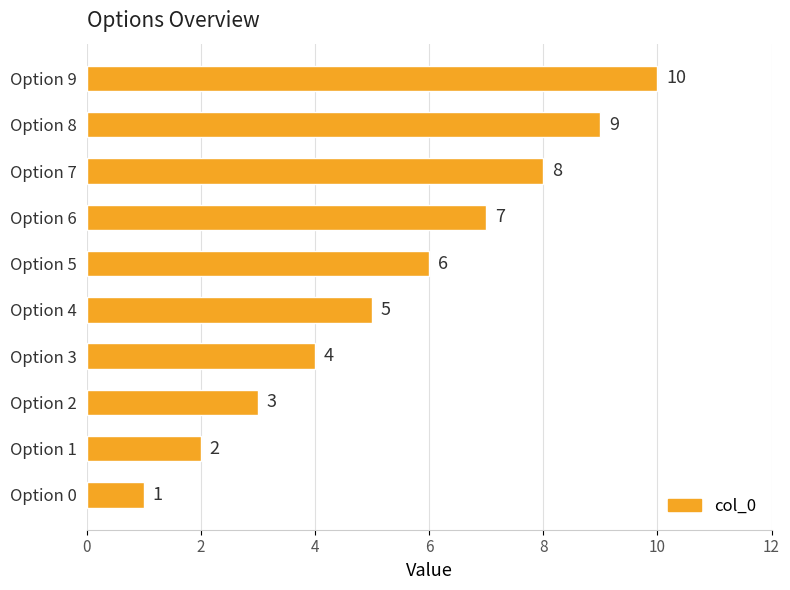

The value at Option 9 is 18. True or false?

False